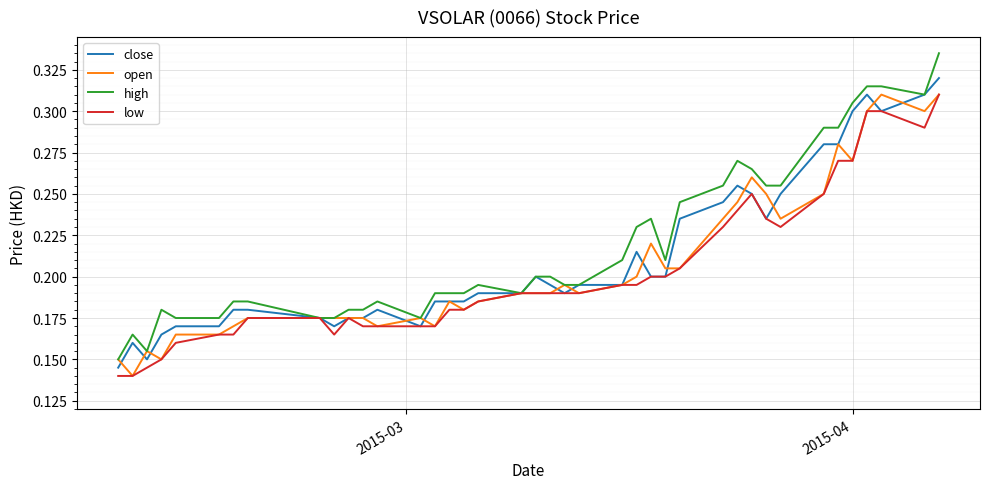

Rank the series by their average value, from lowest to highest.

low, open, close, high